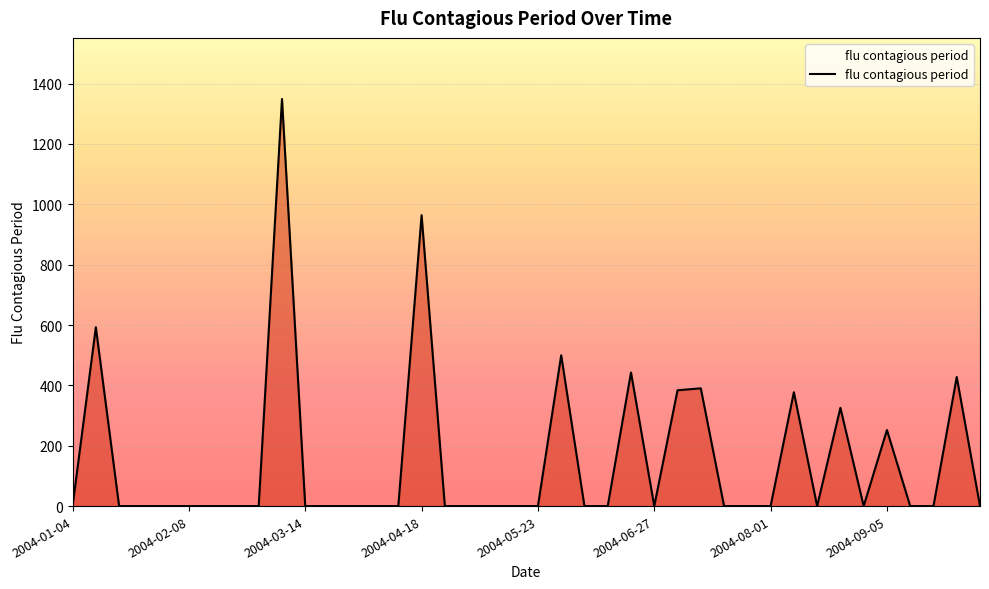

What is the difference between the maximum and minimum values?

1349.1